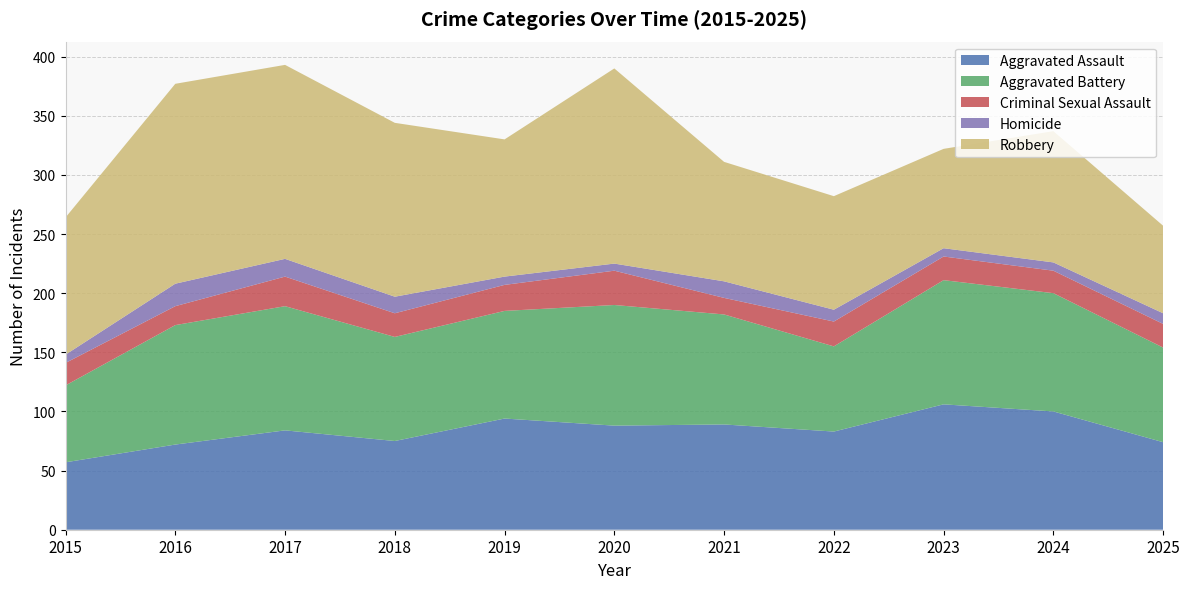

Reading right to left, transcribe all the data shown in this chart.

Aggravated Assault: 74	100	106	83	89	88	94	75	84	72	57
Aggravated Battery: 80	100	105	72	93	102	91	88	105	101	65
Criminal Sexual Assault: 20	19	20	21	14	29	22	20	25	16	19
Homicide: 9	7	7	10	14	6	7	14	15	19	7
Robbery: 74	111	84	96	101	165	116	147	164	169	116